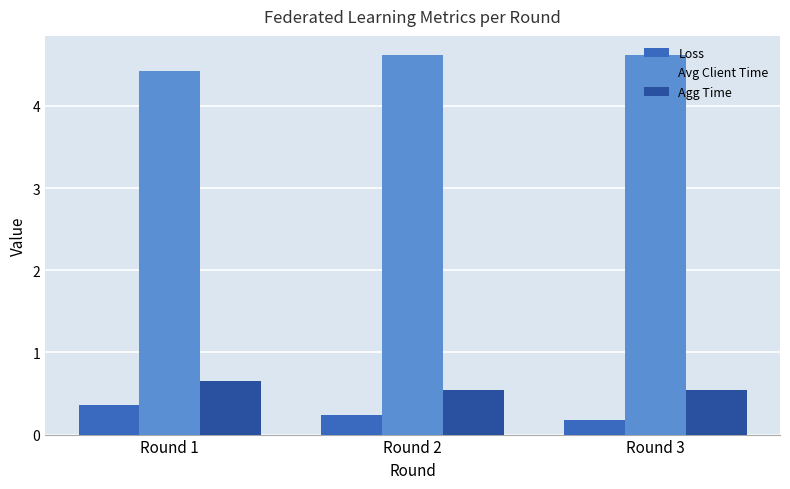

What is the value of the Avg Client Time bar at the 1st from the left?

4.4